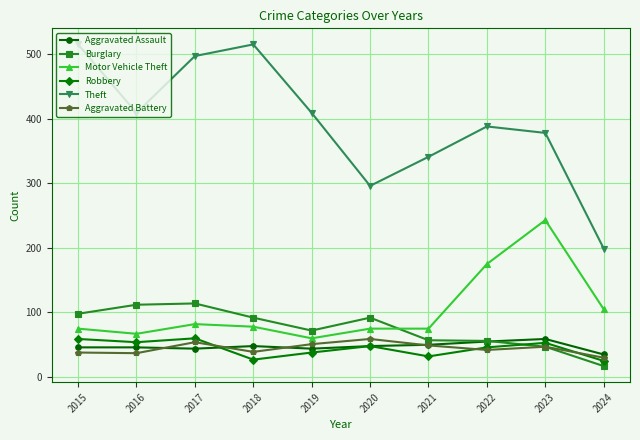

The value of Aggravated Assault at 2020 is 48. True or false?

True